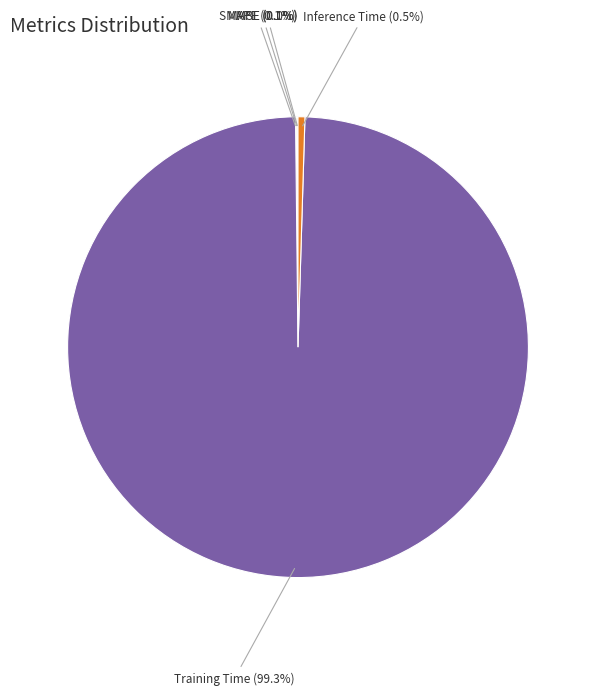

Which has a higher value, Training Time or Inference Time?

Training Time